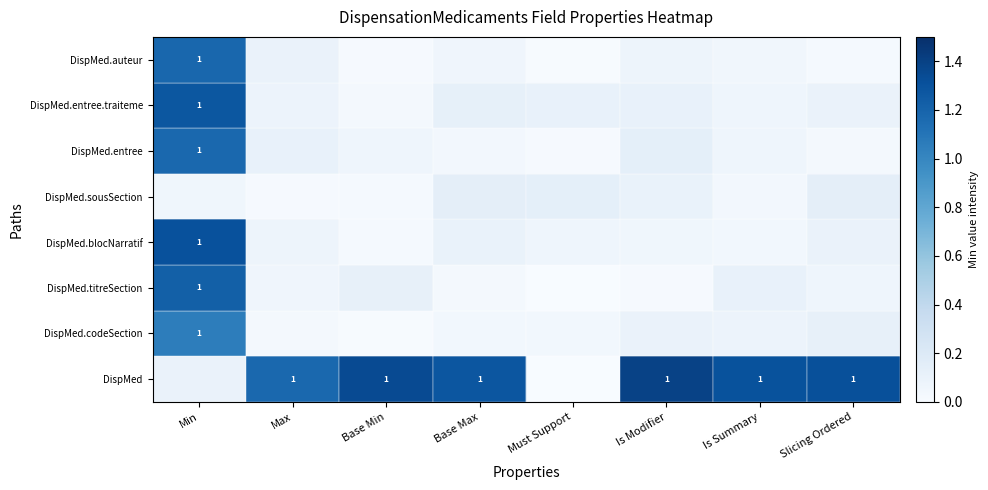

The DispMed.titreSection series shows 0.0 at Base Max. True or false?

True